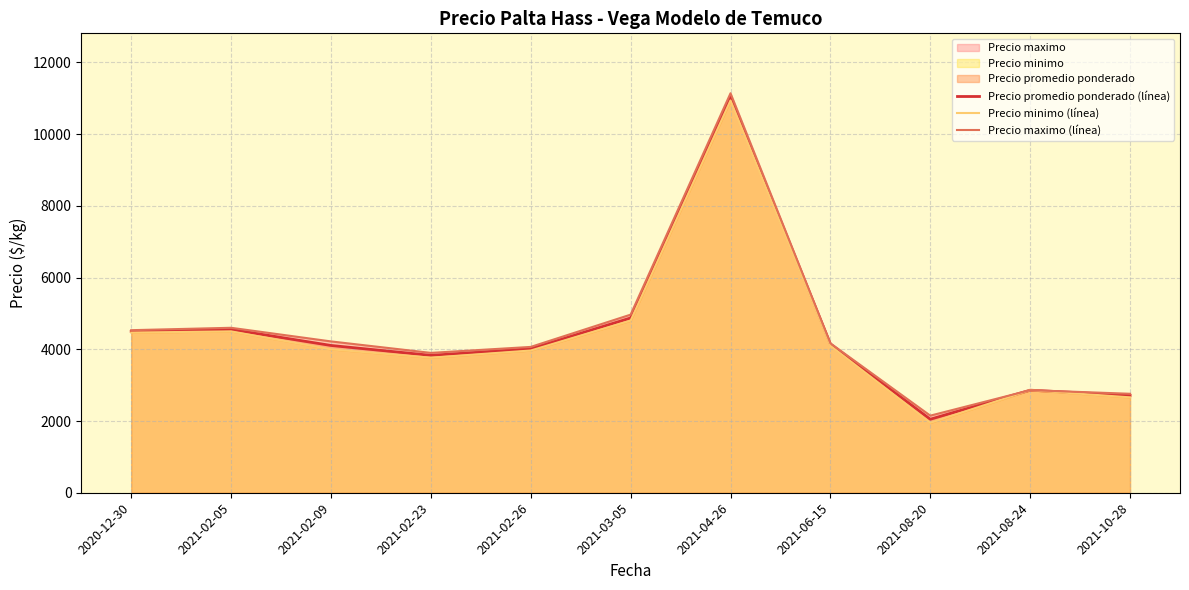

The Precio minimo (línea) series shows 7101.1 at 2021-06-15. True or false?

False